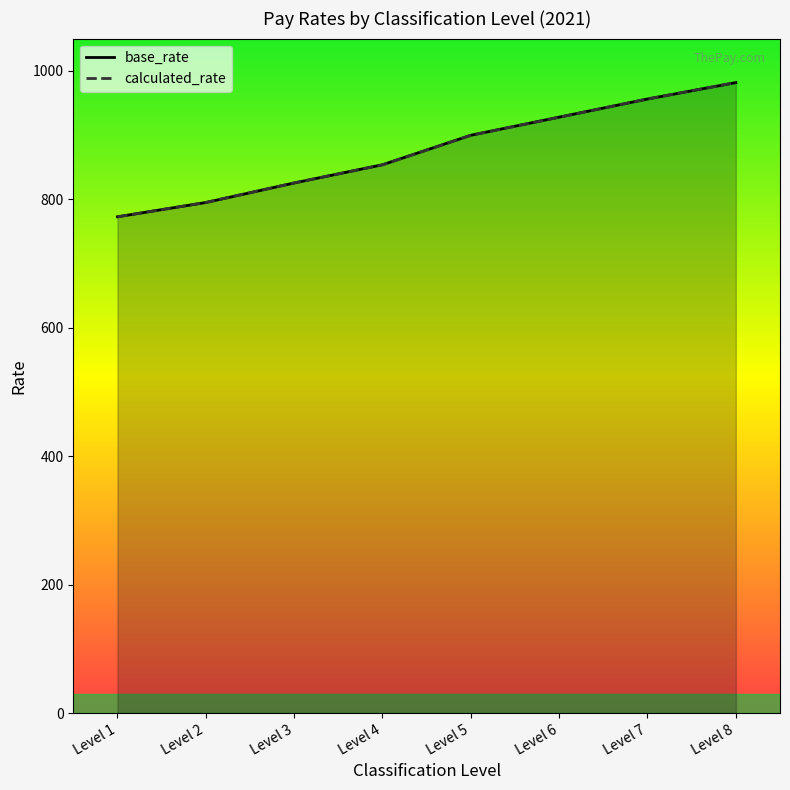

The base_rate series shows 853.6 at Level 4. True or false?

True